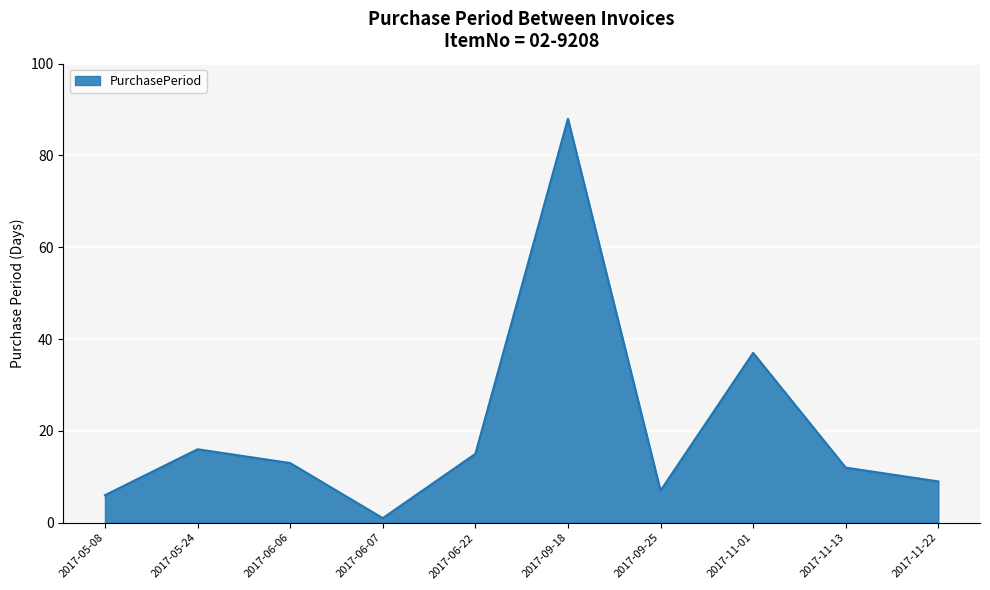

What is the difference between the maximum and minimum values?

87